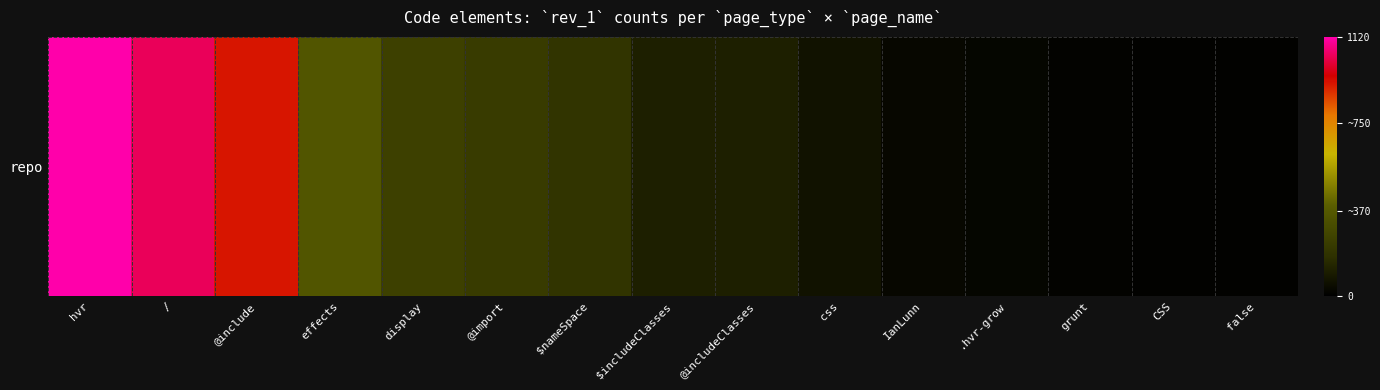

How many series are shown in this chart?

1